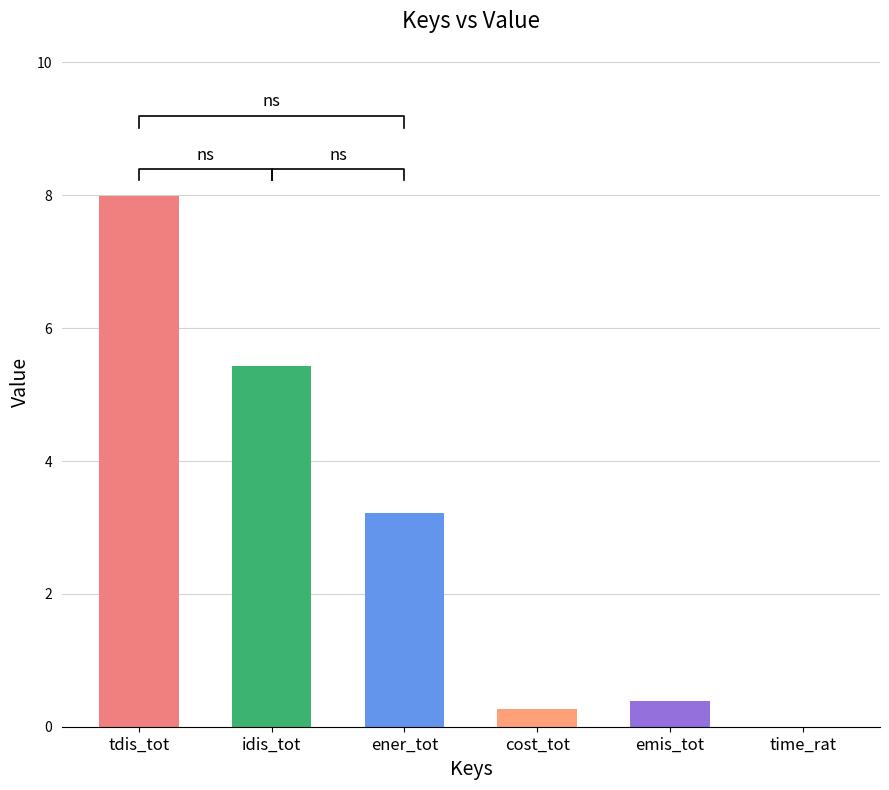

What is the label of the 1st bar from the left?

tdis_tot